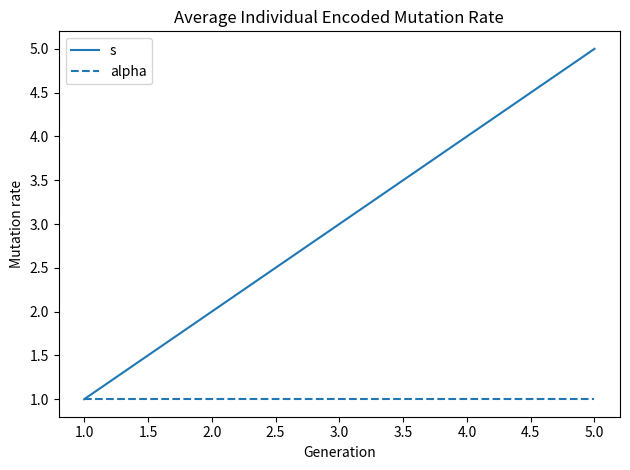

At which category is the sum across all series the highest?

5.0